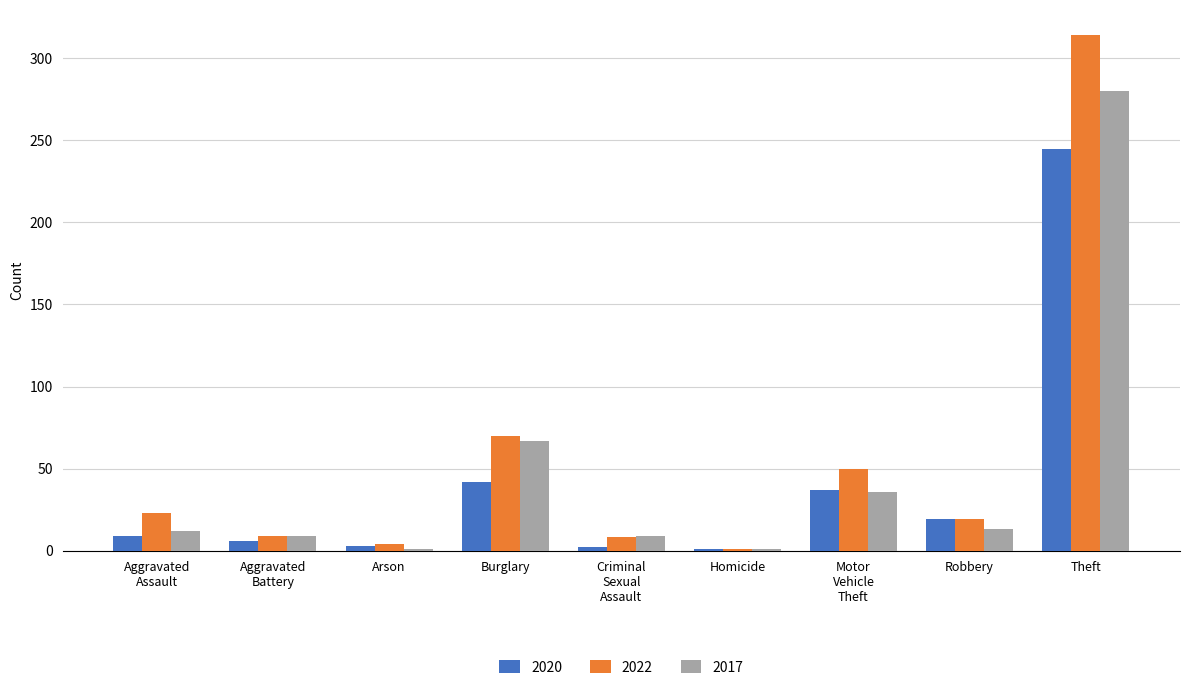

At which category does the chart reach its peak across all series?

Theft